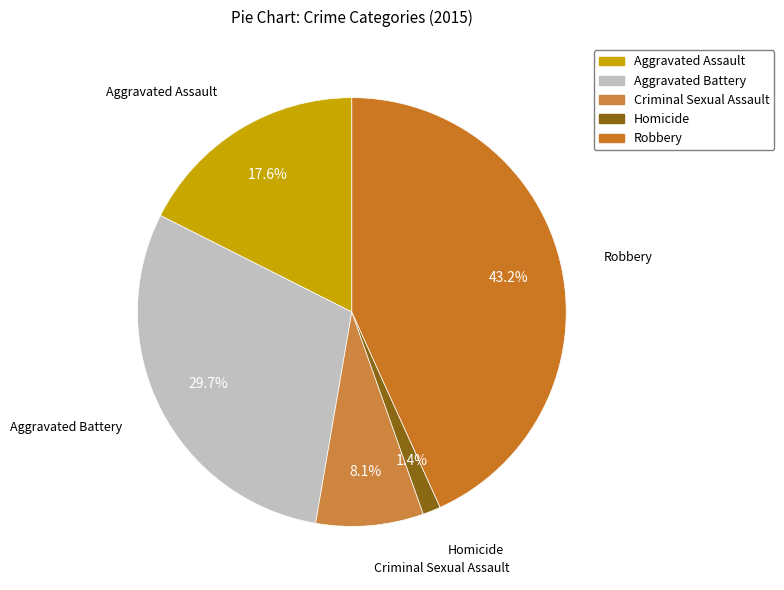

Does Aggravated Battery represent more than half of the total?

No